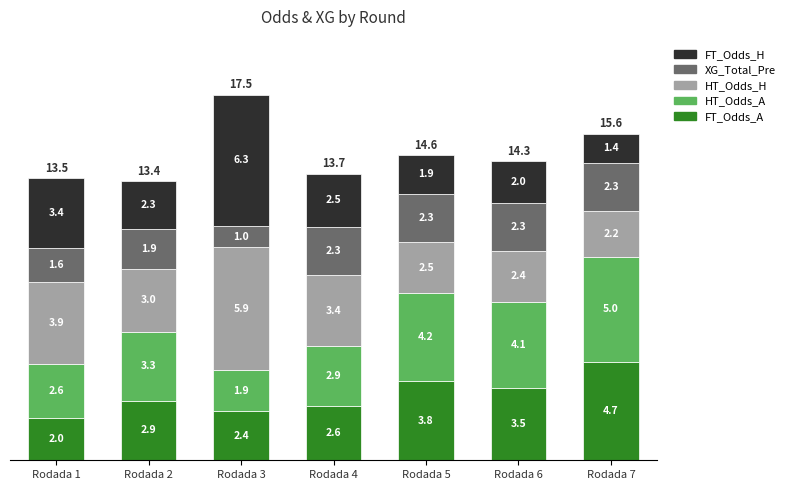

Reading left to right, what are the values for FT_Odds_A?

2.0	2.9	2.4	2.6	3.8	3.5	4.7